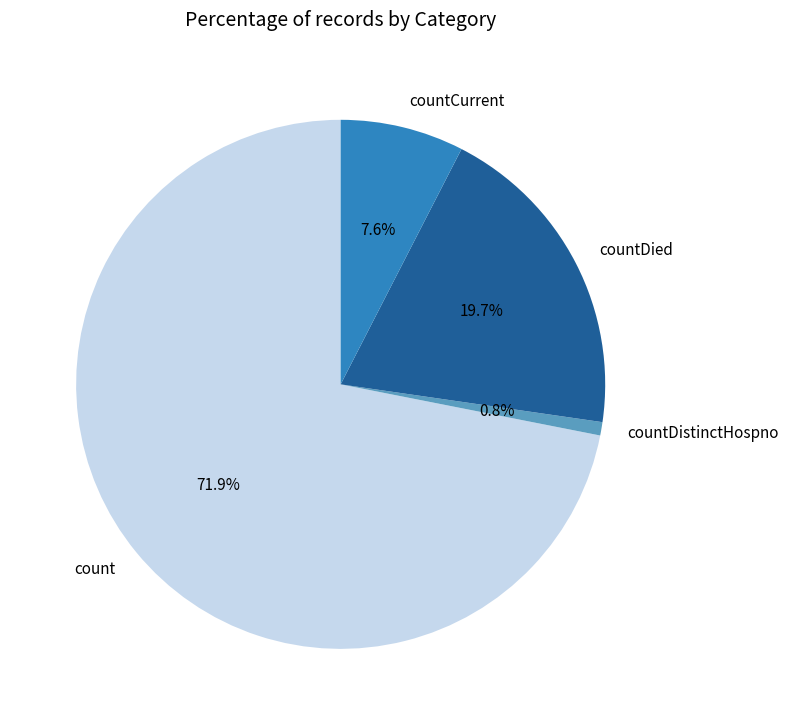

To the nearest percent, what is the difference between the countDistinctHospno and countDied slice percentages?

19%